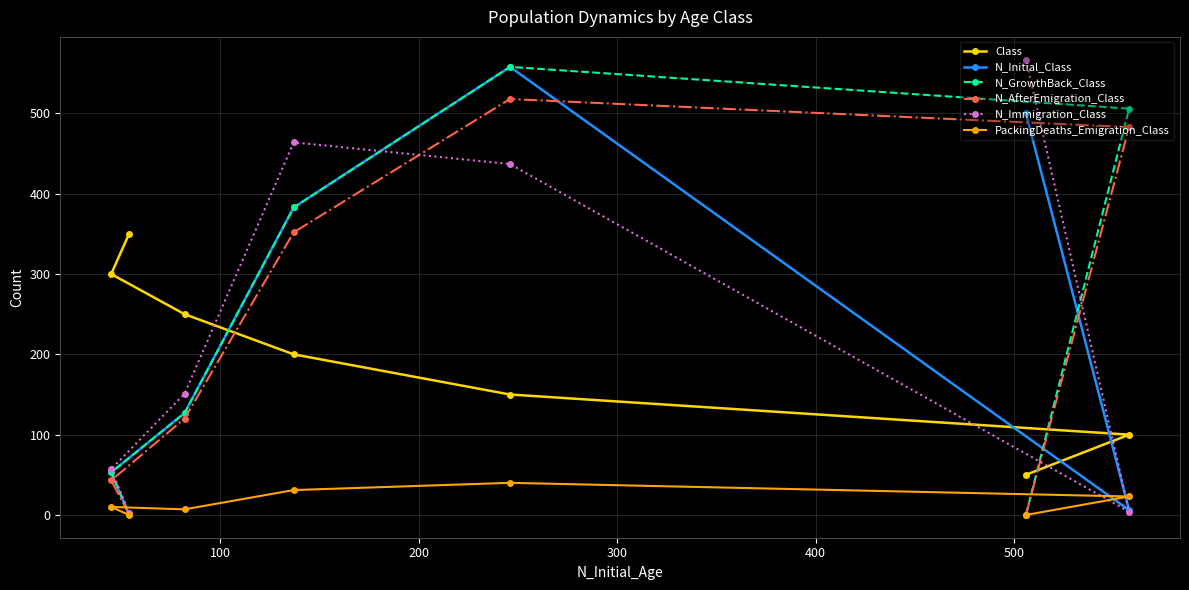

How many categories are shown in the chart?

7